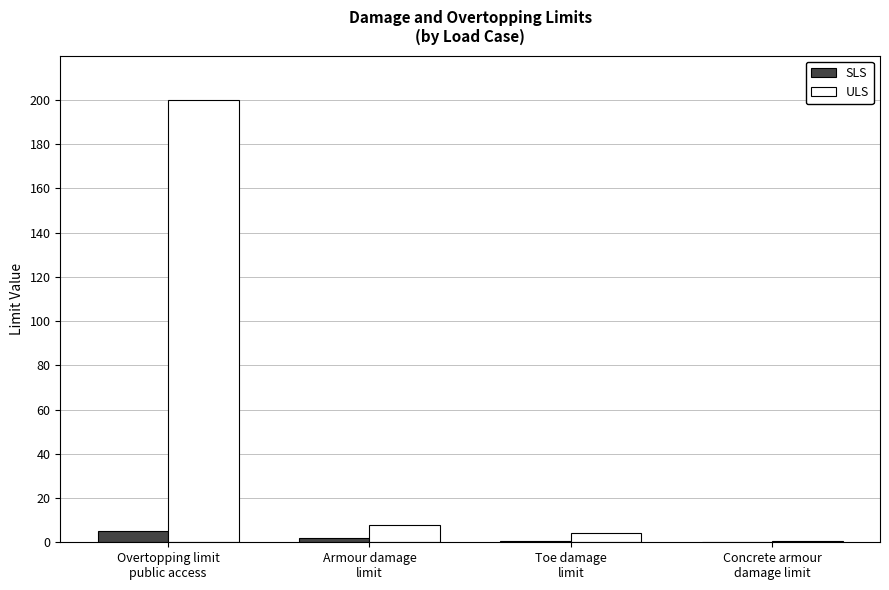

What is the maximum value shown in the chart?

200.0